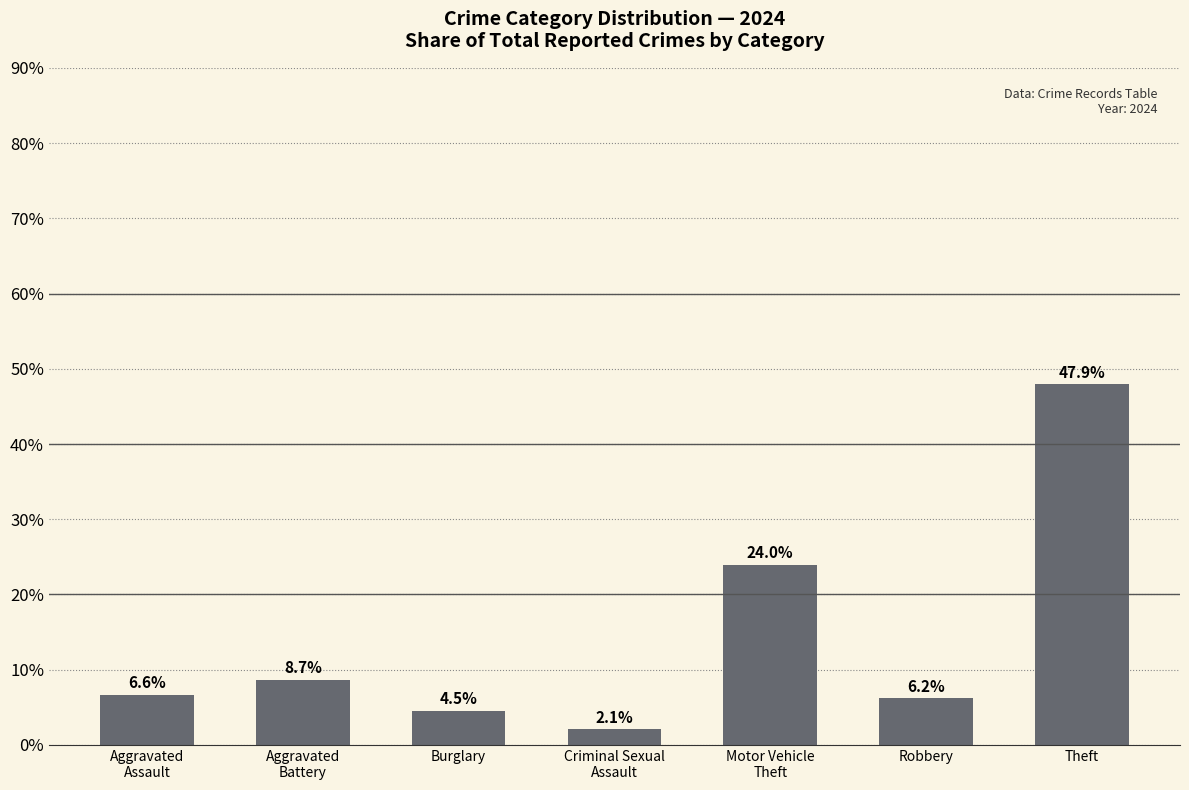

True or false: the data shows 4.6 at Aggravated
Battery.

False